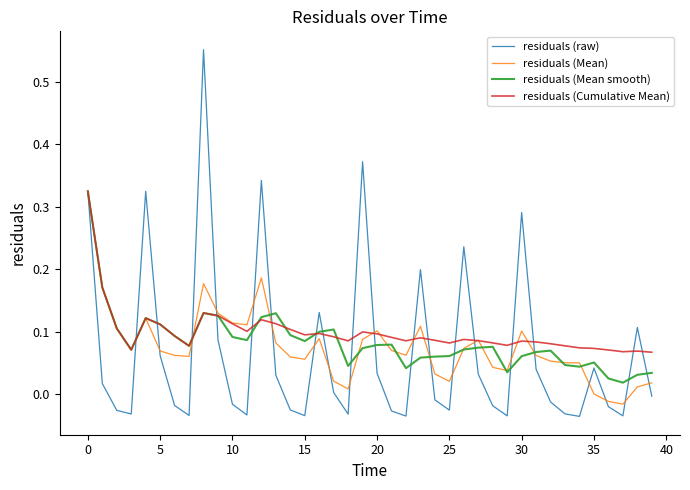

Count the residuals (Cumulative Mean) values in the range 0 to 1.

40